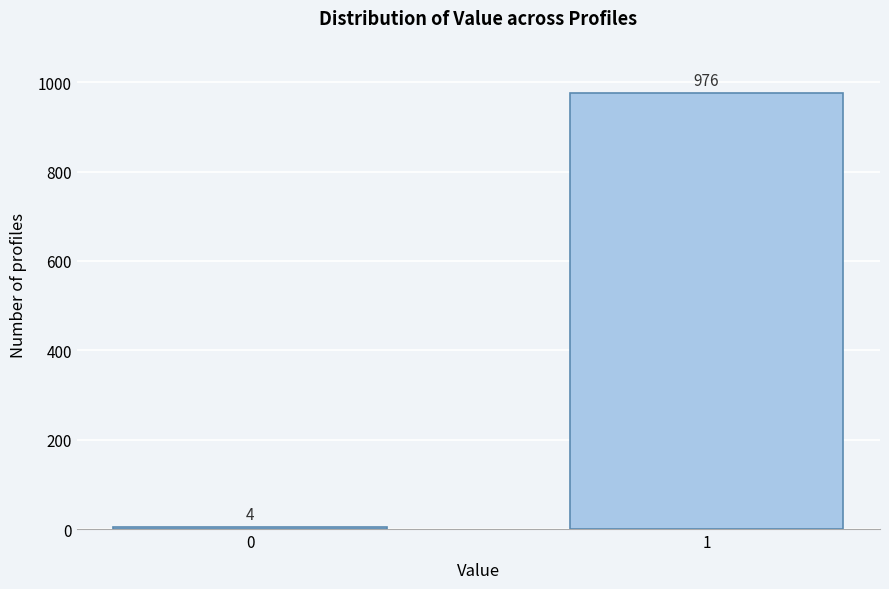

Reading left to right, transcribe all the data shown in this chart.

4	976